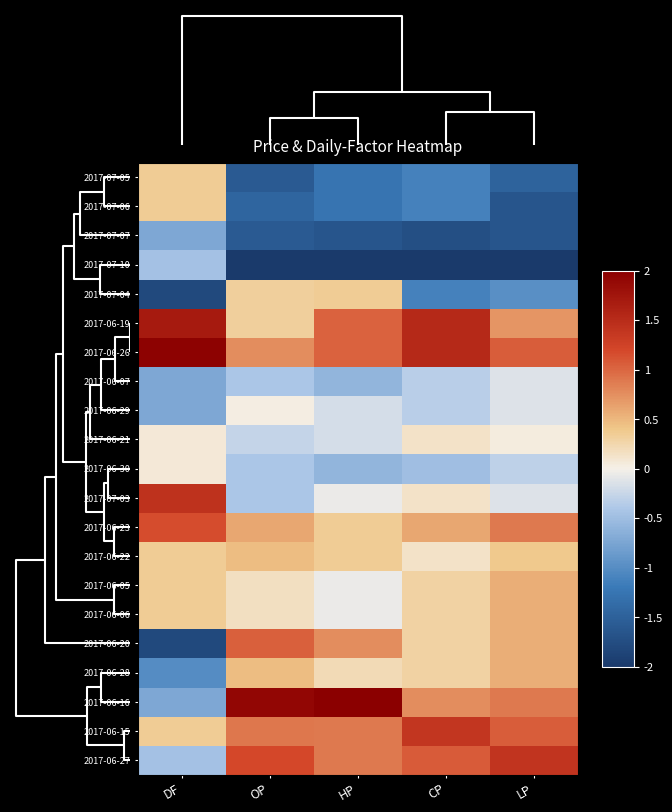

Reading left to right, list all the values displayed in this chart.

2017-07-05: DF=0.3	OP=-1.6	HP=-1.3	CP=-1.1	LP=-1.5
2017-07-06: DF=0.3	OP=-1.4	HP=-1.3	CP=-1.1	LP=-1.7
2017-07-07: DF=-0.7	OP=-1.6	HP=-1.7	CP=-1.7	LP=-1.7
2017-07-10: DF=-0.5	OP=-2.2	HP=-2.2	CP=-2.2	LP=-2.2
2017-07-04: DF=-1.8	OP=0.3	HP=0.4	CP=-1.1	LP=-1.0
2017-06-19: DF=1.7	OP=0.3	HP=1.0	CP=1.5	LP=0.7
2017-06-26: DF=2.0	OP=0.8	HP=1.0	CP=1.5	LP=1.1
2017-06-07: DF=-0.7	OP=-0.4	HP=-0.6	CP=-0.3	LP=-0.1
2017-06-29: DF=-0.7	OP=0.0	HP=-0.2	CP=-0.3	LP=-0.1
2017-06-21: DF=0.1	OP=-0.3	HP=-0.2	CP=0.1	LP=0.0
2017-06-30: DF=0.1	OP=-0.4	HP=-0.6	CP=-0.5	LP=-0.3
2017-07-03: DF=1.4	OP=-0.4	HP=-0.1	CP=0.1	LP=-0.1
2017-06-23: DF=1.2	OP=0.6	HP=0.4	CP=0.6	LP=0.9
2017-06-22: DF=0.3	OP=0.5	HP=0.4	CP=0.1	LP=0.4
2017-06-05: DF=0.3	OP=0.2	HP=-0.1	CP=0.3	LP=0.5
2017-06-06: DF=0.3	OP=0.2	HP=-0.1	CP=0.3	LP=0.5
2017-06-20: DF=-1.8	OP=1.0	HP=0.8	CP=0.3	LP=0.5
2017-06-28: DF=-1.0	OP=0.5	HP=0.2	CP=0.3	LP=0.5
2017-06-16: DF=-0.7	OP=1.9	HP=2.2	CP=0.8	LP=0.9
2017-06-15: DF=0.3	OP=0.9	HP=0.9	CP=1.4	LP=1.1
2017-06-27: DF=-0.5	OP=1.2	HP=0.9	CP=1.1	LP=1.4